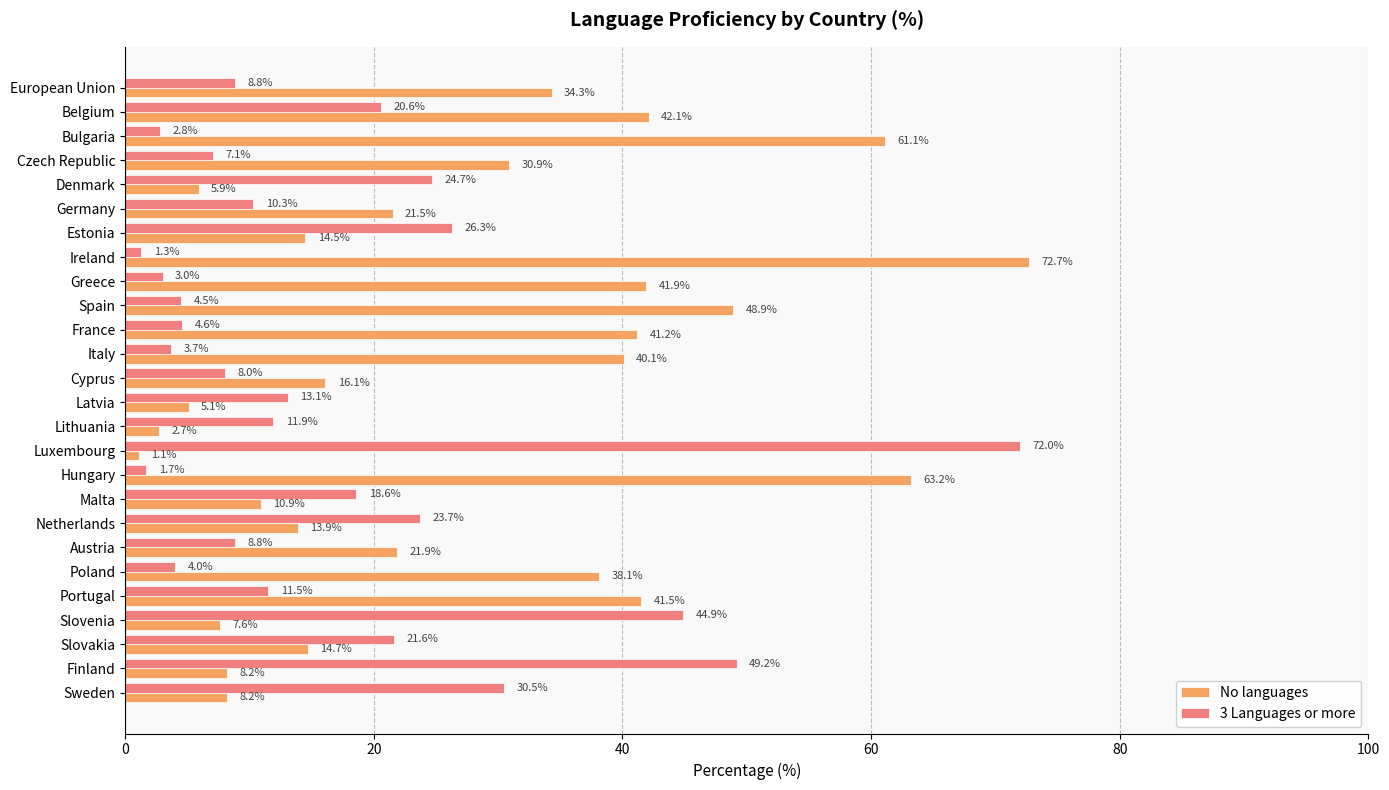

What is the difference between the highest and lowest values at Latvia?

8.0